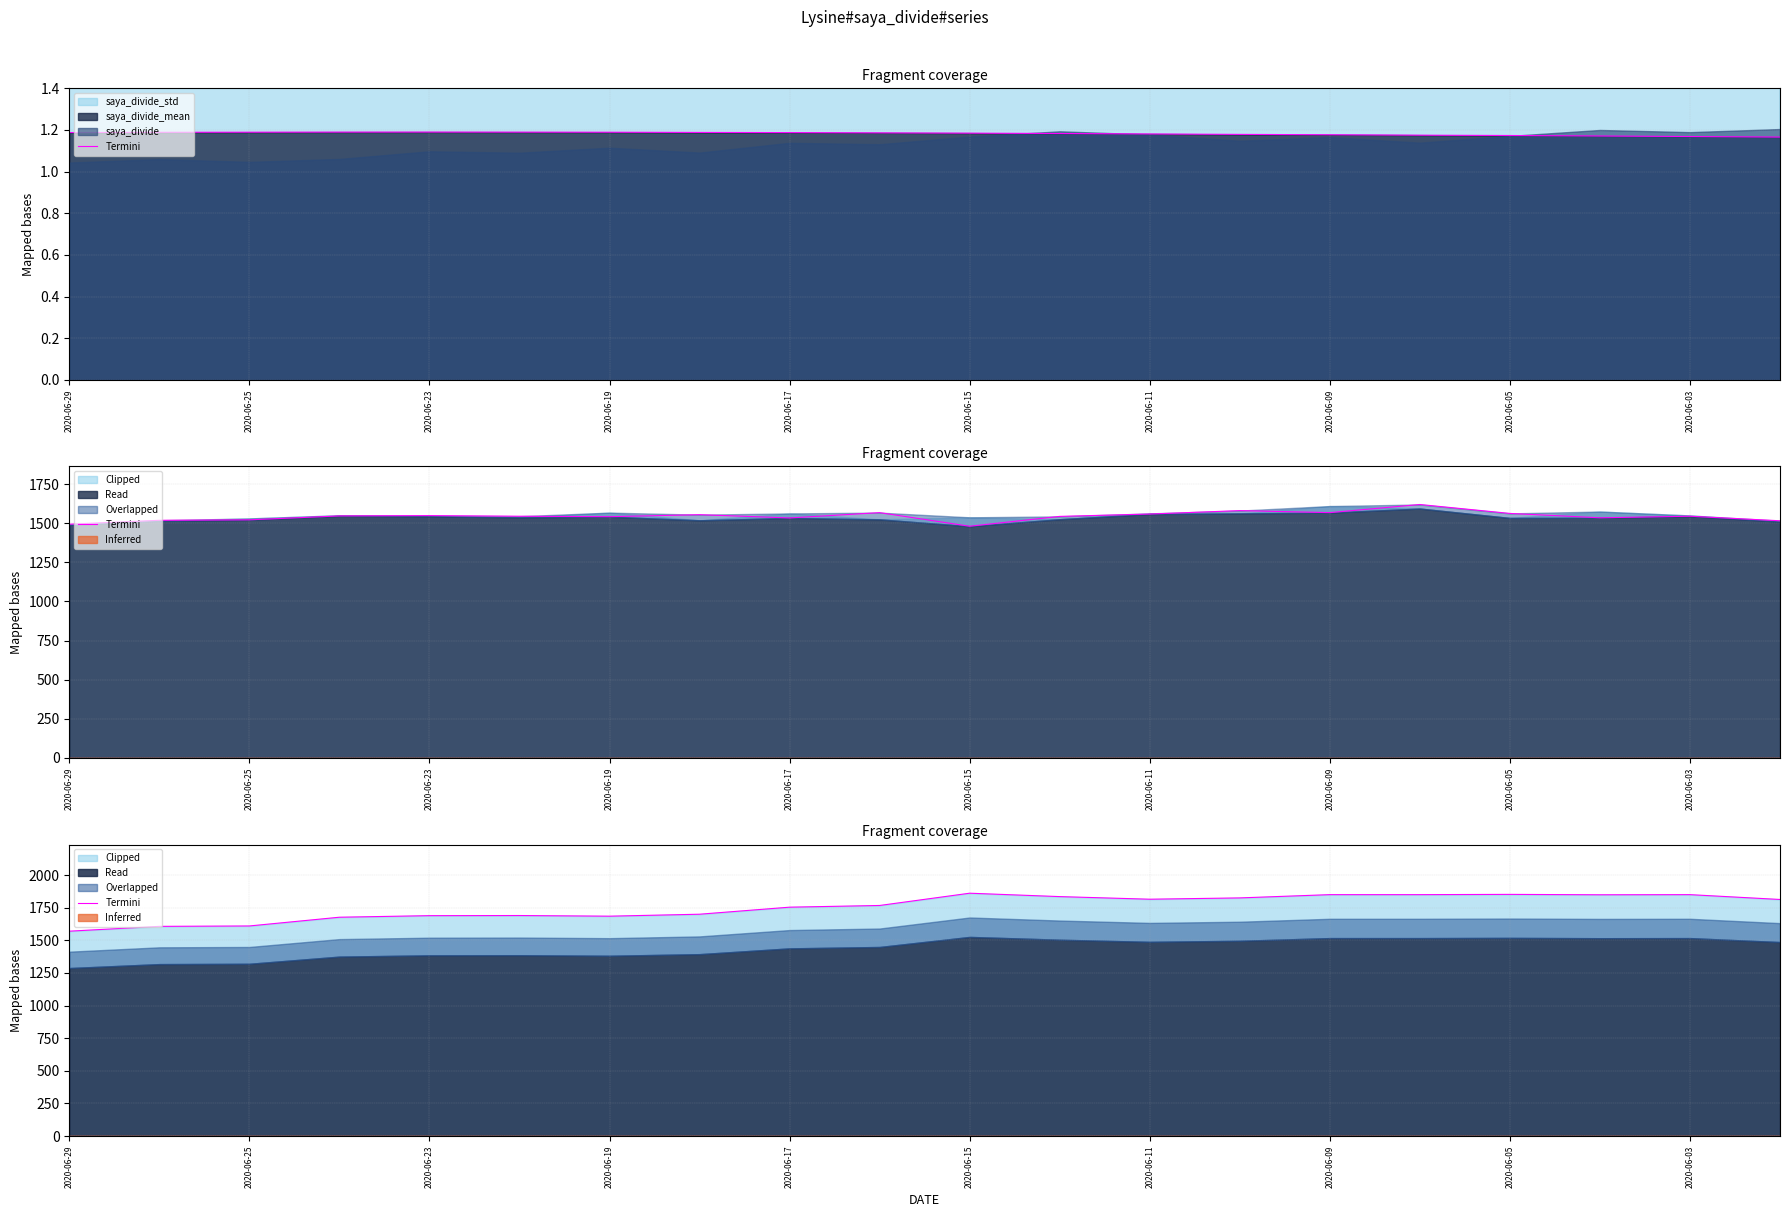

How many lines are shown in the chart?

1